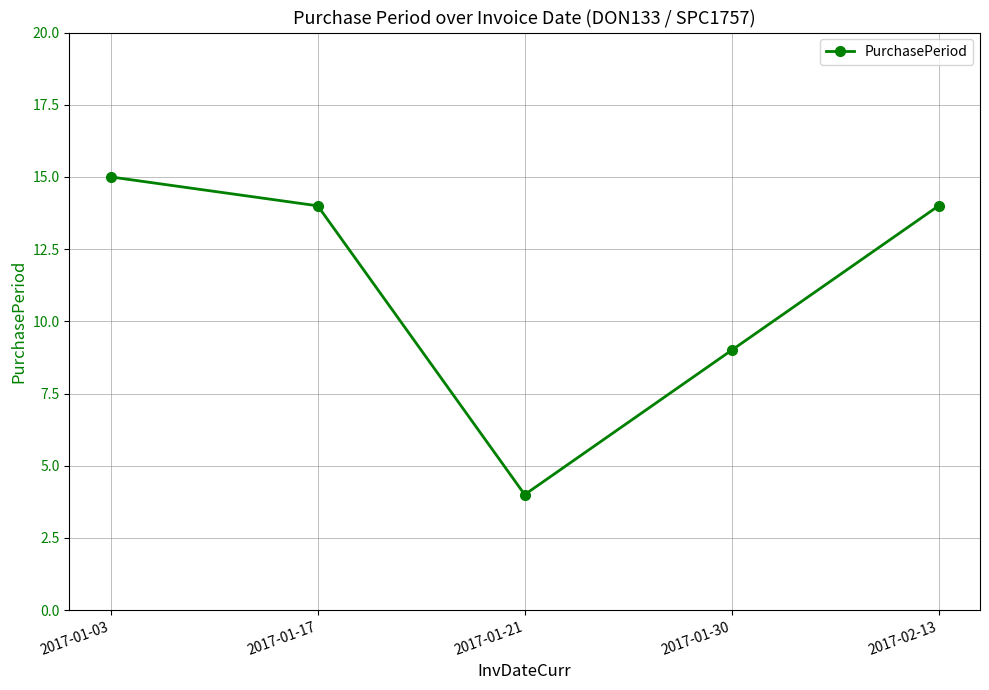

Reading left to right, what are all the values shown in this chart?

15	14	4	9	14